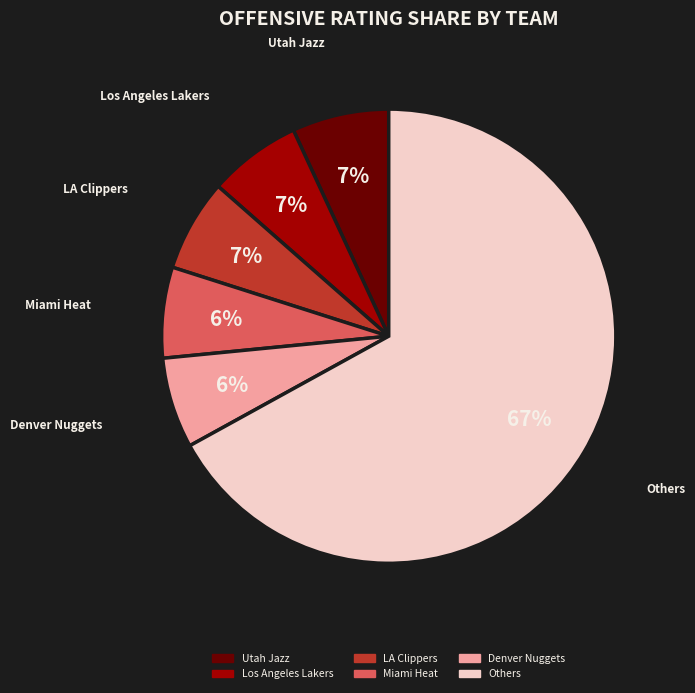

To the nearest percent, what is the average slice percentage?

17%